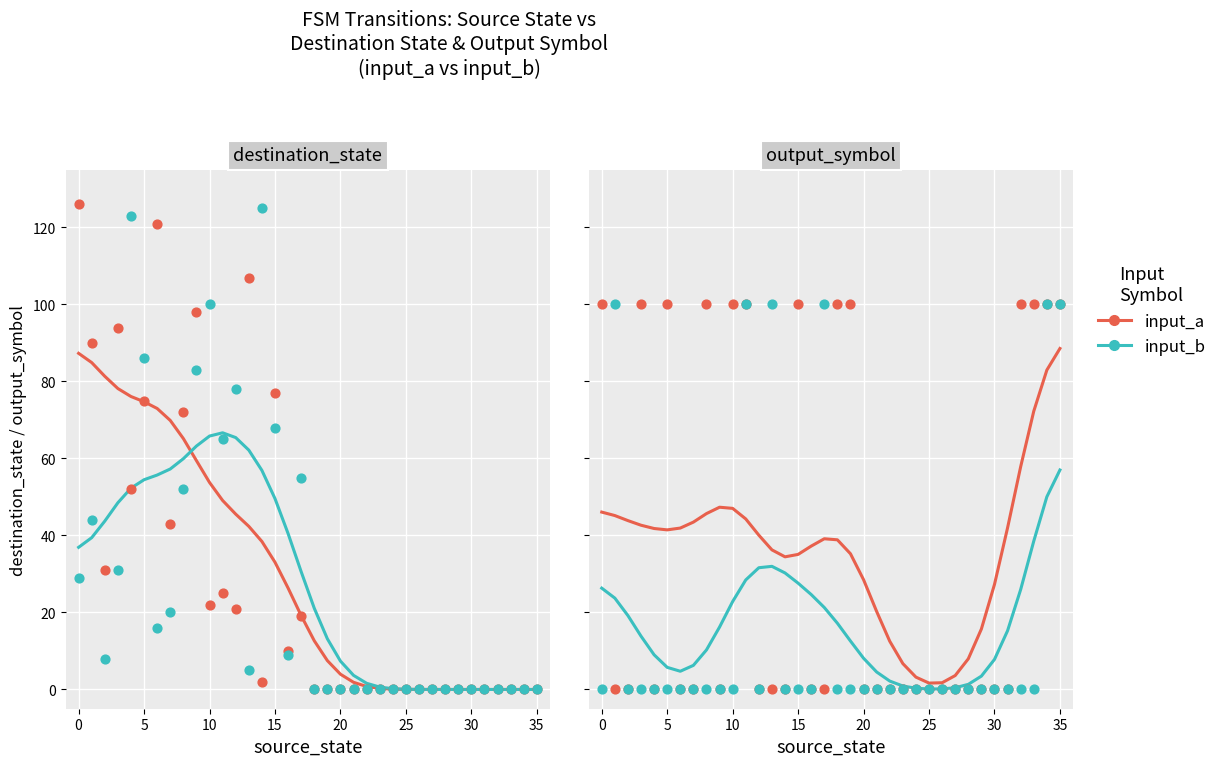

At how many categories does at least one series exceed 32?

25